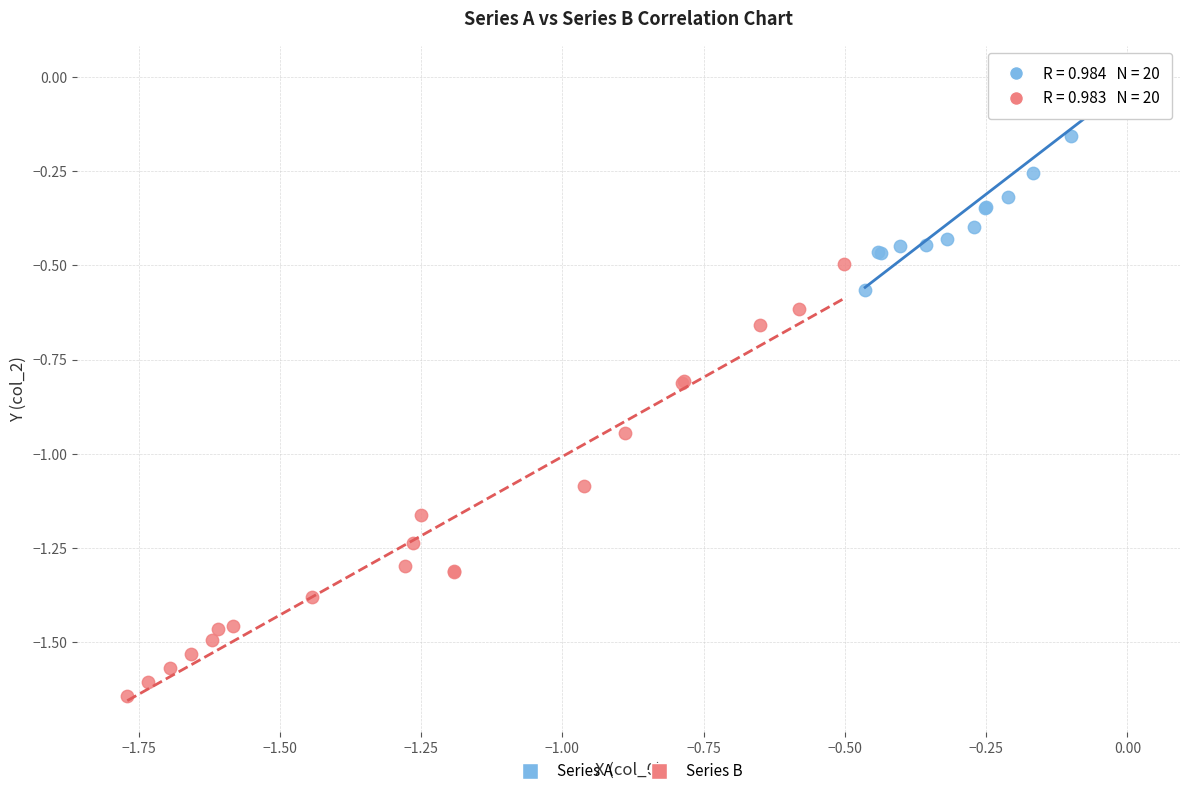

Which series has the widest spread of Y values?

Series B